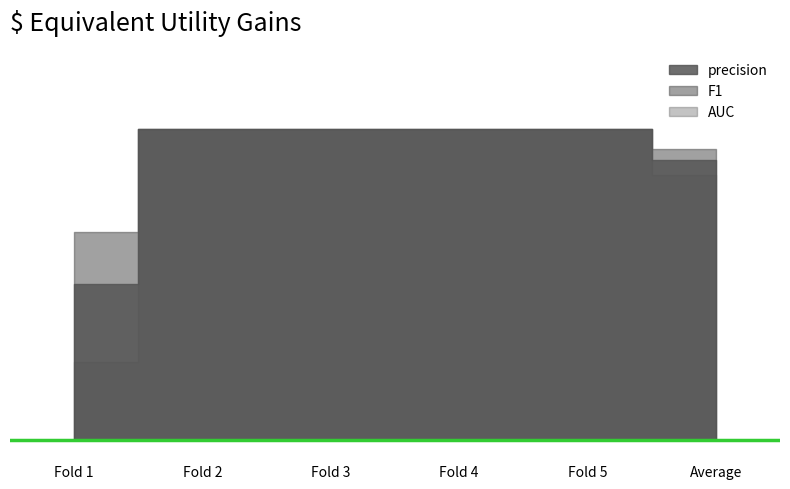

True or false: F1 and AUC intersect in this chart.

False